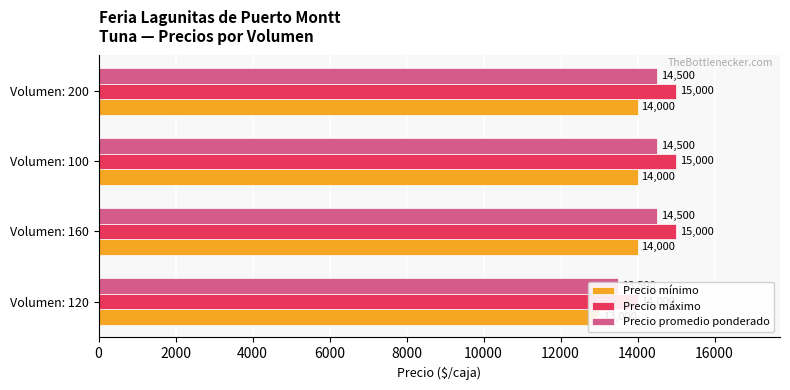

Which series has the largest range (max minus min)?

Precio mínimo